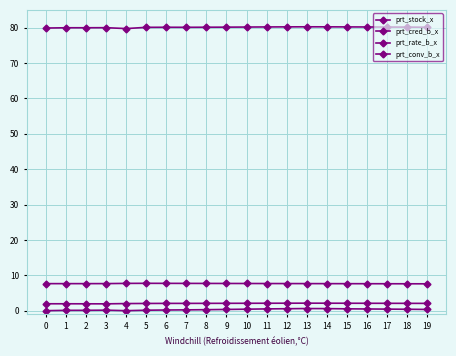

Between 3 and 14, which series saw the biggest shift?

prt_stock_x